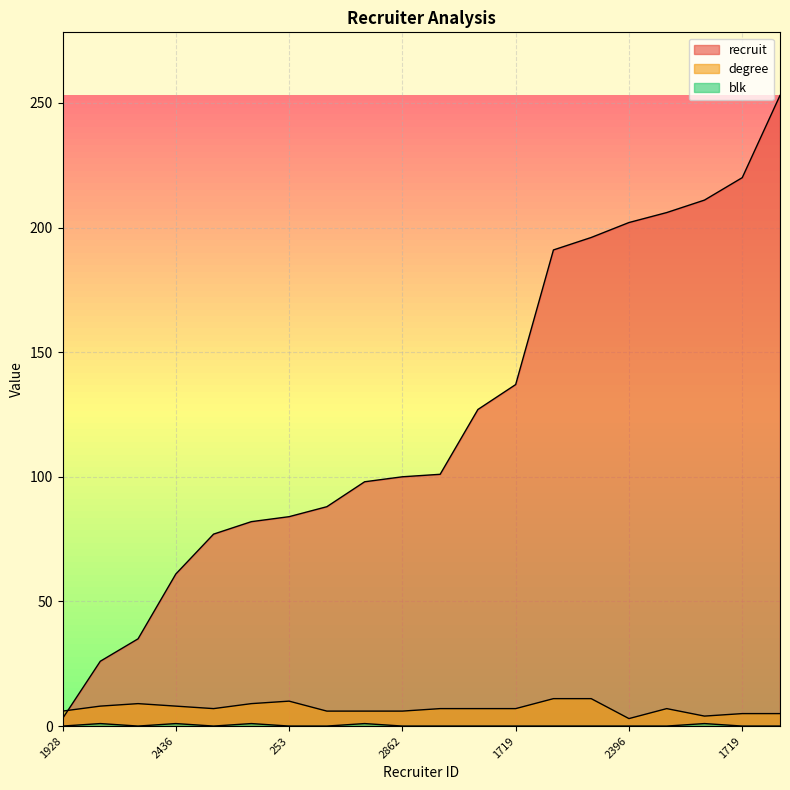

At which category is the sum across all series the highest?

2985